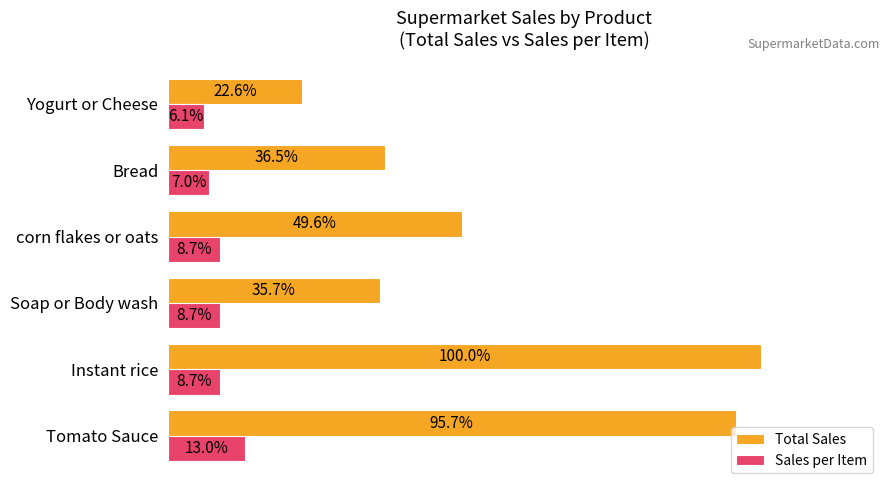

At which category does the chart reach its peak across all series?

Instant rice